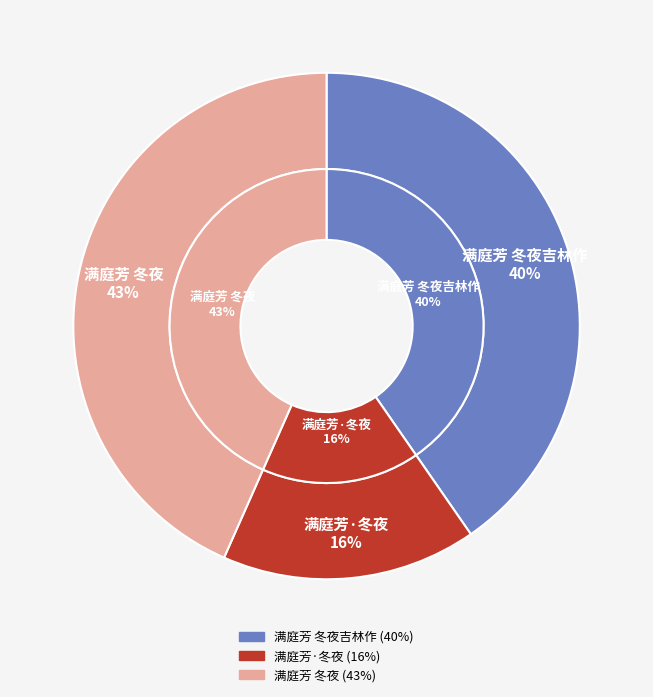

Which slice is the smallest?

满庭芳·冬夜